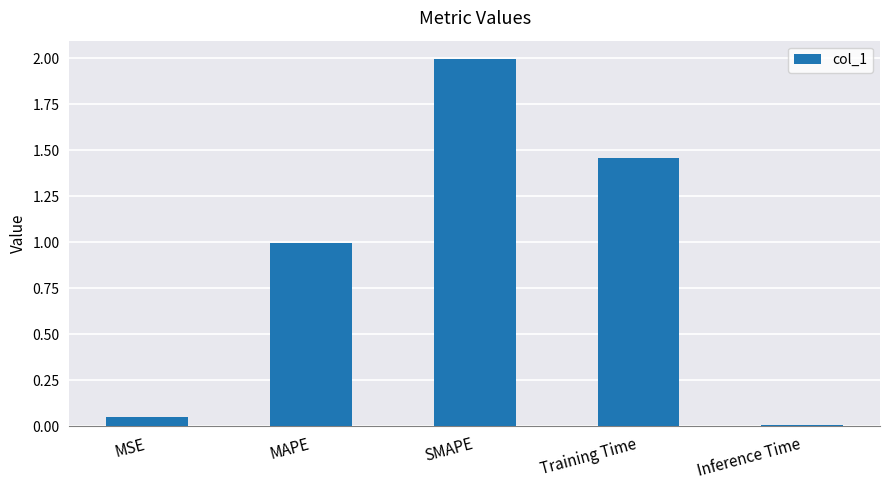

Between Inference Time and MAPE, which is larger?

MAPE